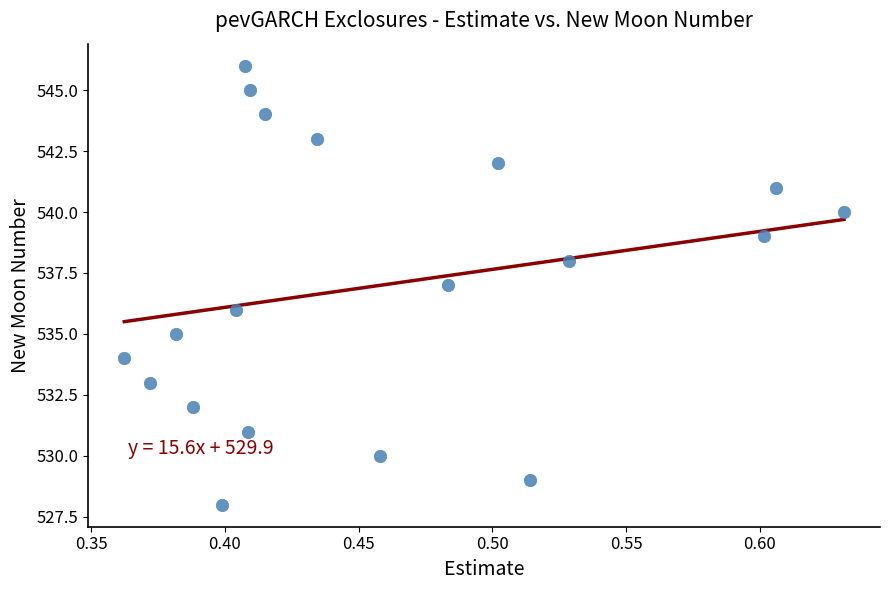

What is the range of Y values (max minus min)?

18